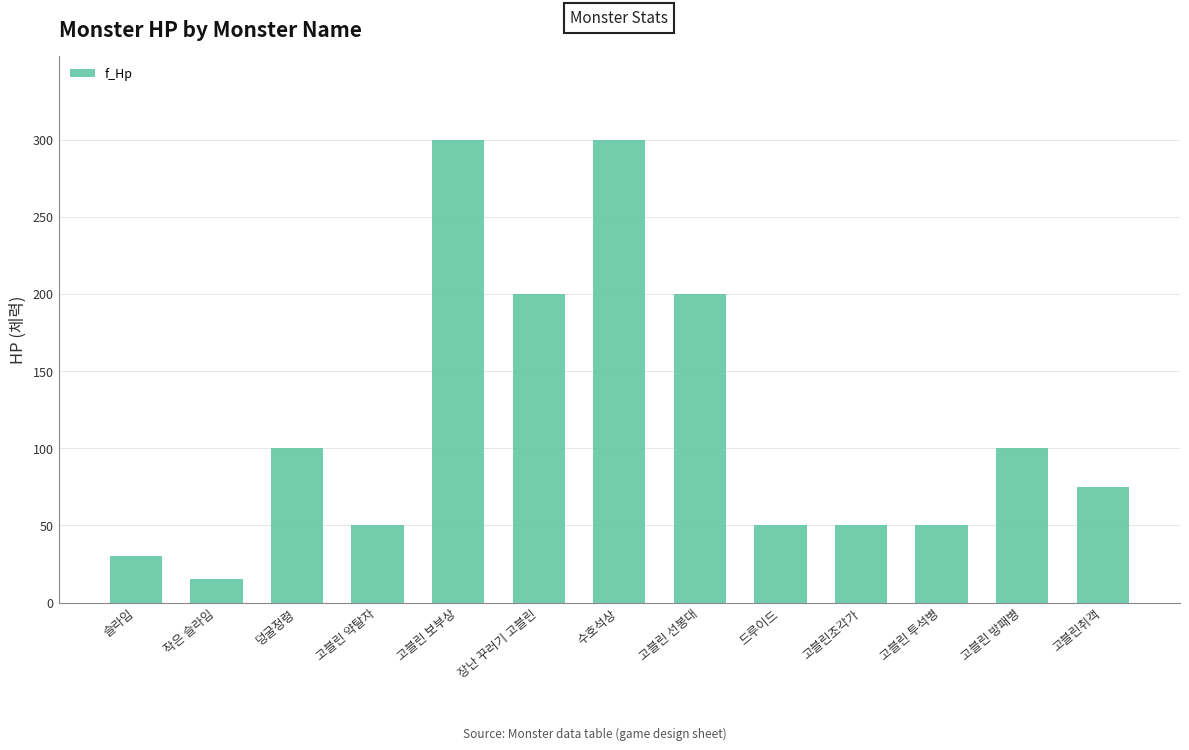

What is the average value?

117